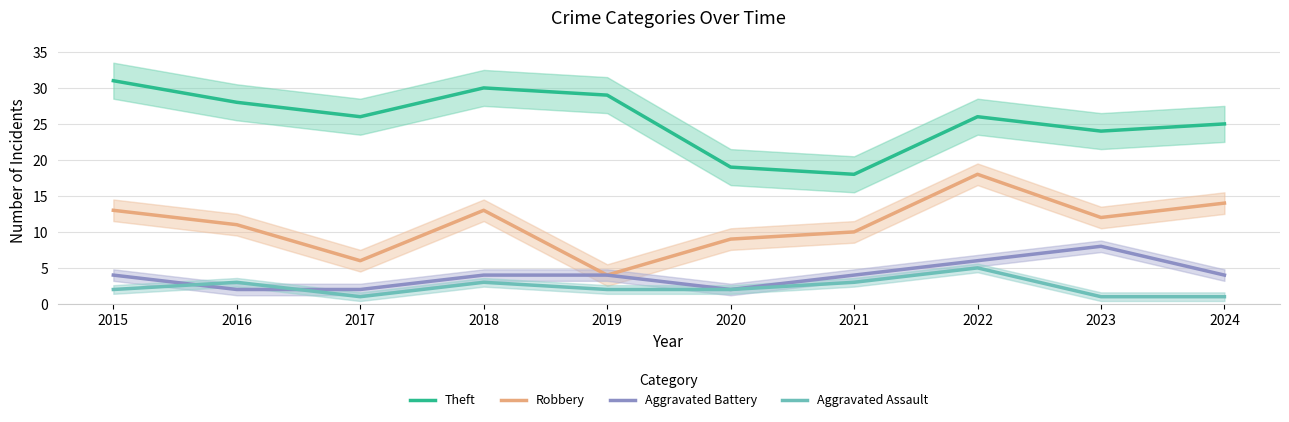

What is the sum of all Aggravated Battery values?

40